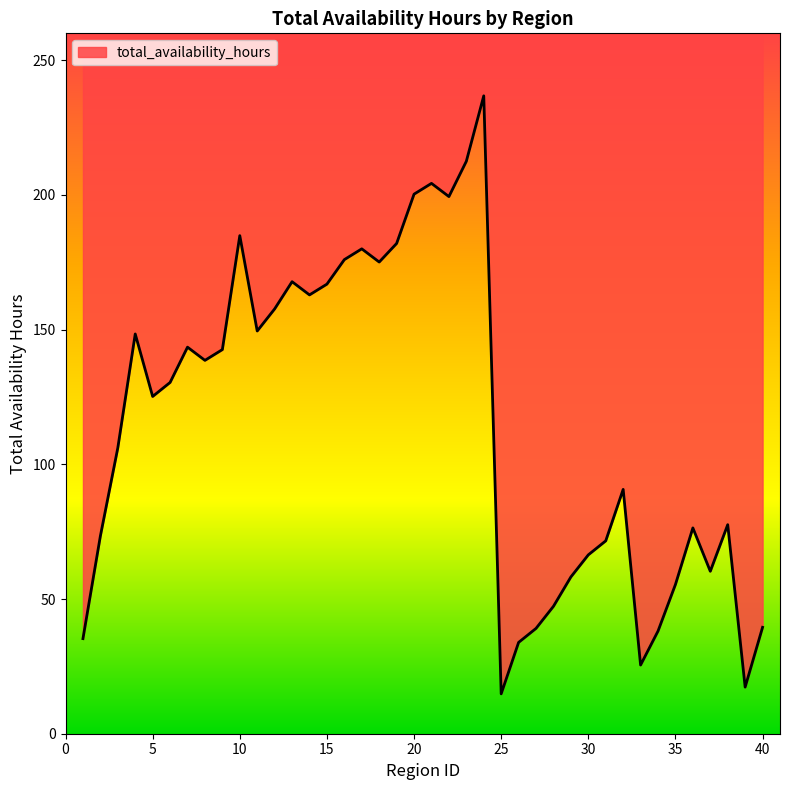

Rank the categories by value from lowest to highest.

25, 39, 33, 26, 1, 34, 27, 40, 28, 35, 29, 37, 30, 31, 2, 36, 38, 32, 3, 5, 6, 8, 9, 7, 4, 11, 12, 14, 15, 13, 18, 16, 17, 19, 10, 22, 20, 21, 23, 24